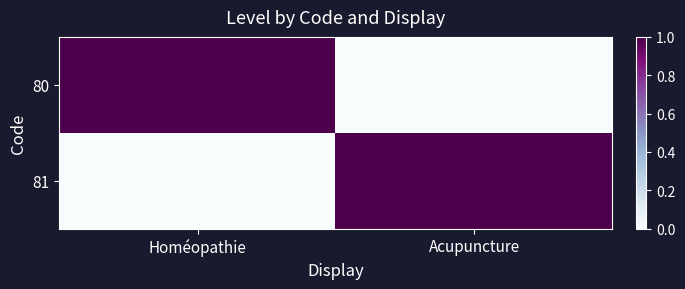

Reading left to right, transcribe all the data shown in this chart.

80: Homéopathie=1	Acupuncture=0
81: Homéopathie=0	Acupuncture=1